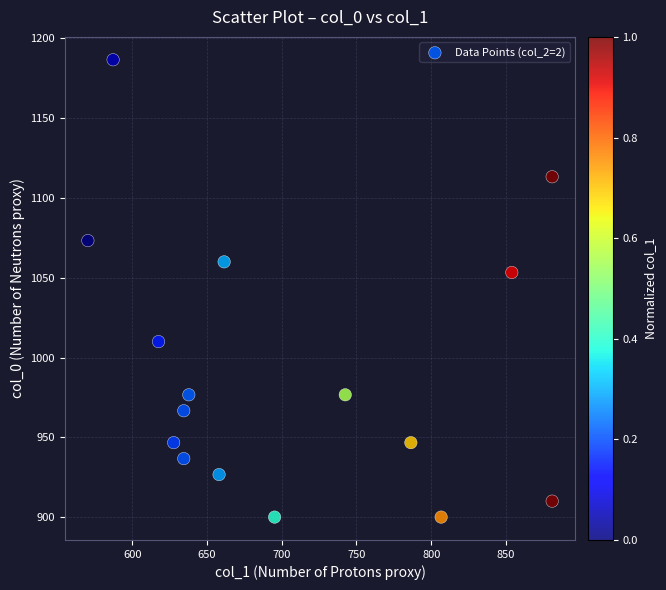

What is the range of Y values (max minus min)?

286.7